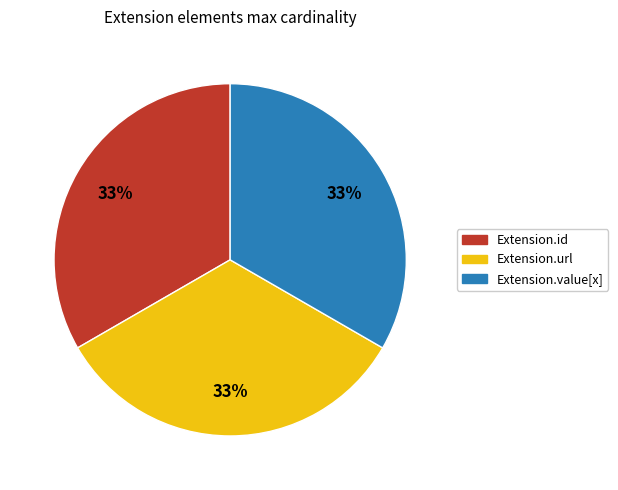

The Extension.value[x] slice represents 99% of the pie. True or false?

False